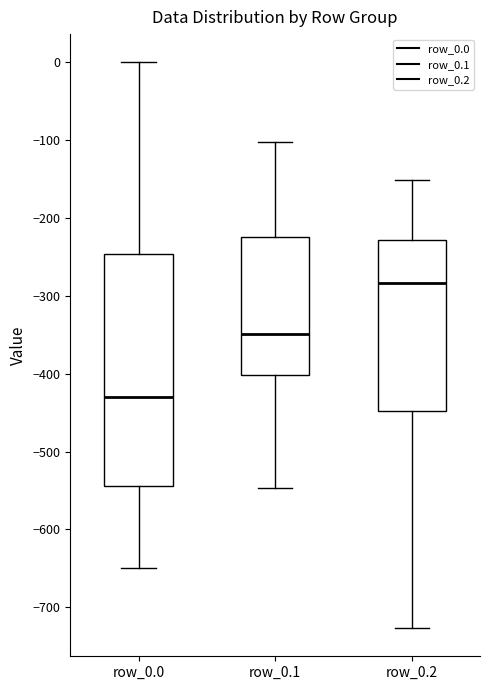

Which box is the tallest, from its lower edge to its upper edge?

row_0.0